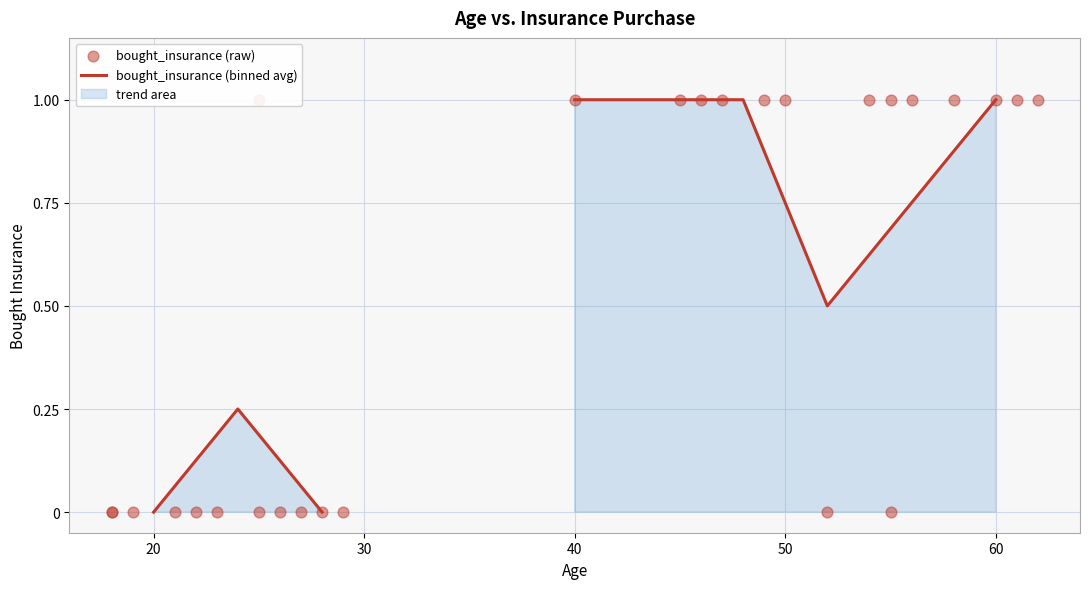

Between 27 and 58, which is larger?

58